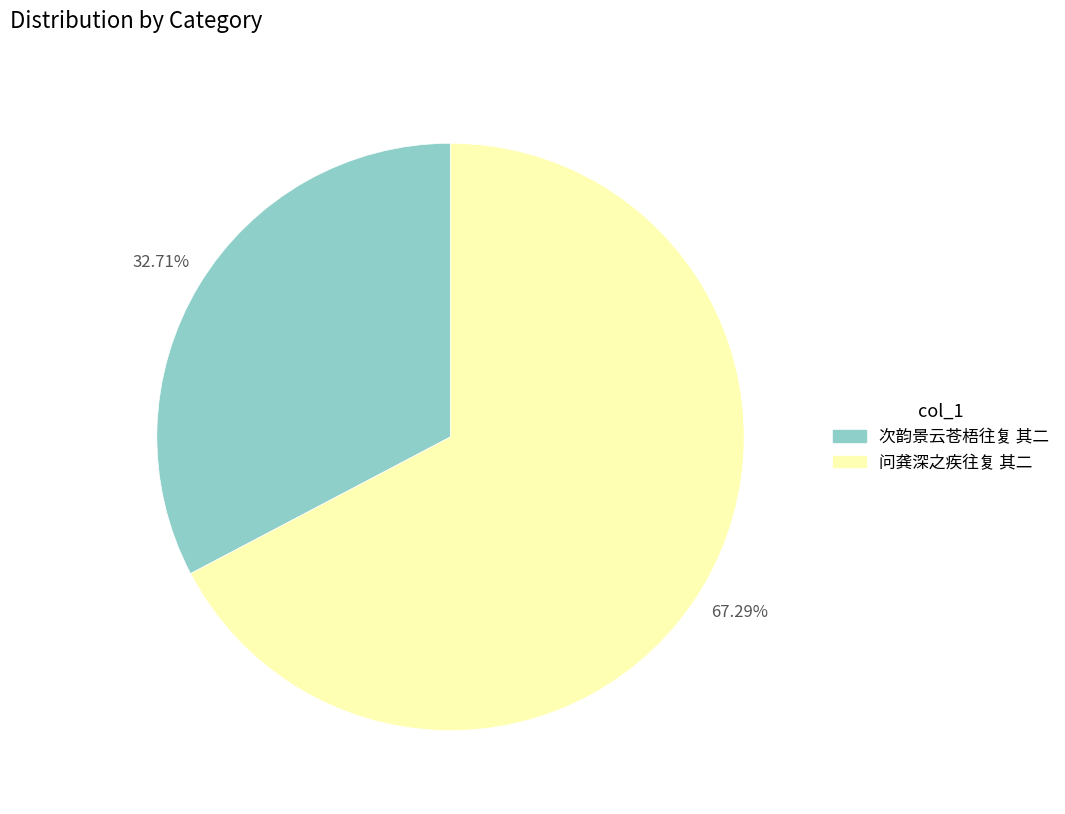

To the nearest percent, what percentage of the pie is 问龚深之疾往复 其二?

67%